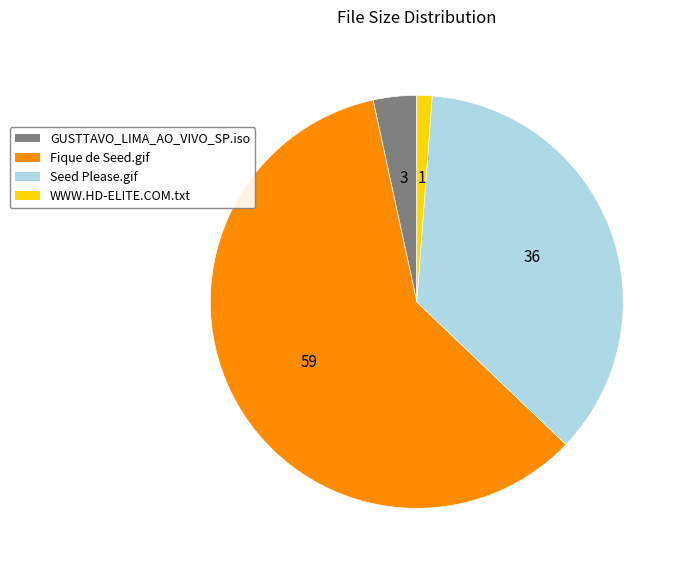

Which has a higher value, Seed Please.gif or Fique de Seed.gif?

Fique de Seed.gif